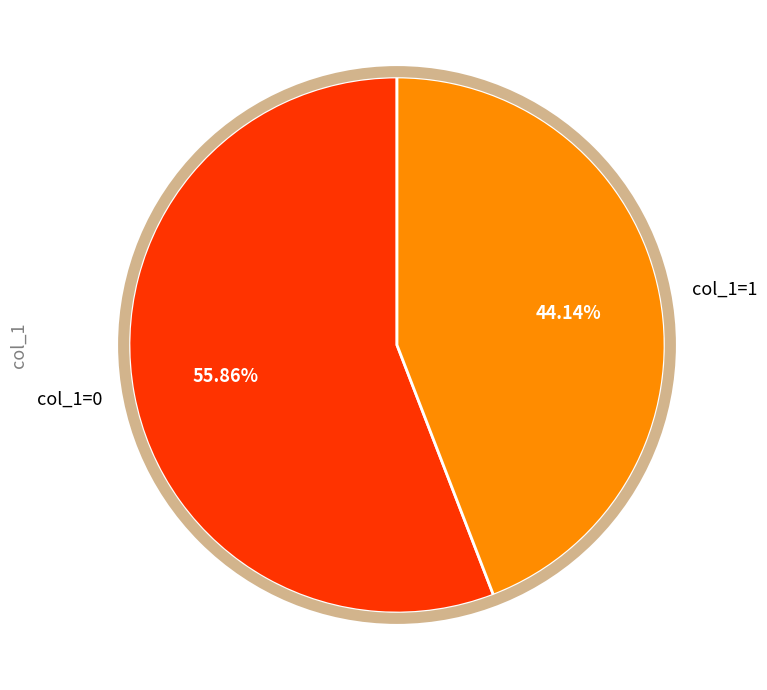

Combined, do col_1=0 and col_1=1 account for over 50%?

Yes